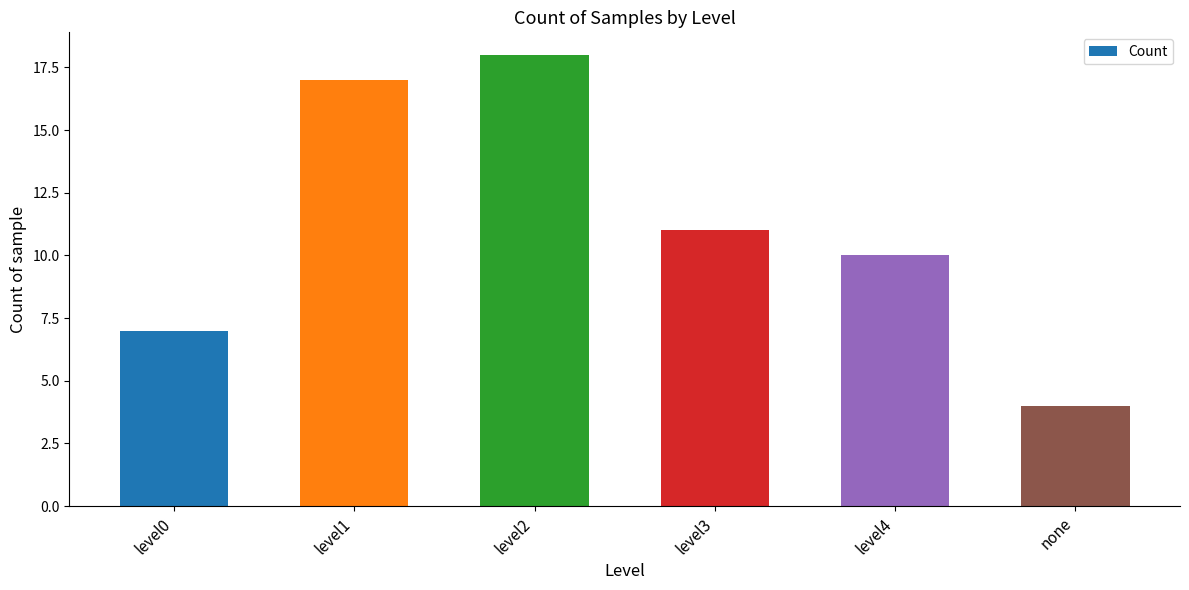

What is the difference between the maximum and minimum values?

14